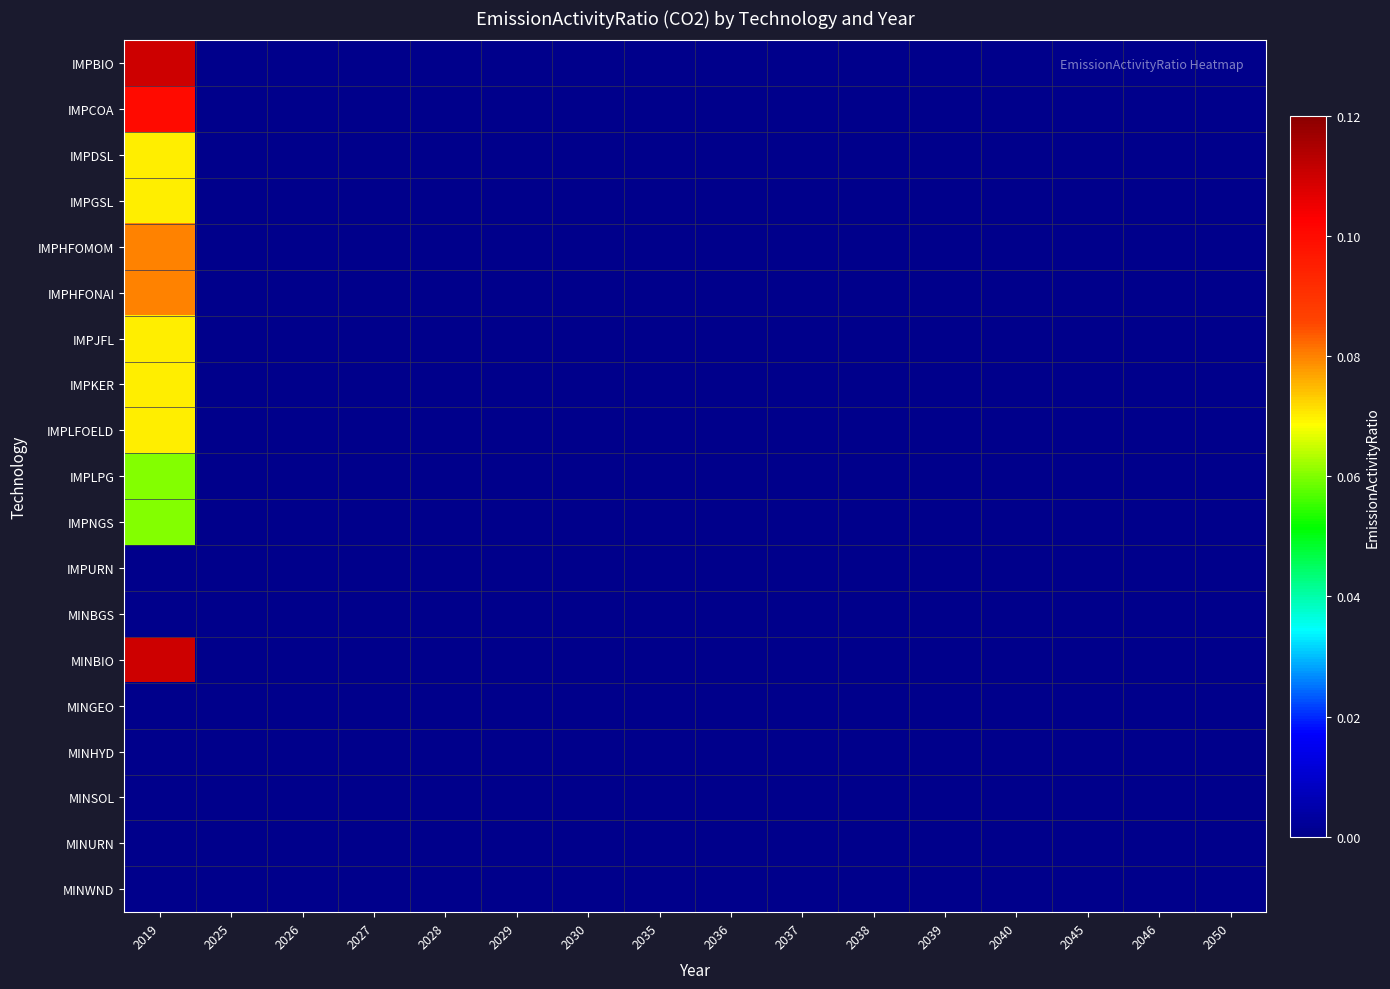

Reading left to right, what are all the values shown in this chart?

IMPBIO: 2019=0.1	2025=0.0	2026=0.0	2027=0.0	2028=0.0	2029=0.0	2030=0.0	2035=0.0	2036=0.0	2037=0.0	2038=0.0	2039=0.0	2040=0.0	2045=0.0	2046=0.0	2050=0.0
IMPCOA: 2019=0.1	2025=0.0	2026=0.0	2027=0.0	2028=0.0	2029=0.0	2030=0.0	2035=0.0	2036=0.0	2037=0.0	2038=0.0	2039=0.0	2040=0.0	2045=0.0	2046=0.0	2050=0.0
IMPDSL: 2019=0.1	2025=0.0	2026=0.0	2027=0.0	2028=0.0	2029=0.0	2030=0.0	2035=0.0	2036=0.0	2037=0.0	2038=0.0	2039=0.0	2040=0.0	2045=0.0	2046=0.0	2050=0.0
IMPGSL: 2019=0.1	2025=0.0	2026=0.0	2027=0.0	2028=0.0	2029=0.0	2030=0.0	2035=0.0	2036=0.0	2037=0.0	2038=0.0	2039=0.0	2040=0.0	2045=0.0	2046=0.0	2050=0.0
IMPHFOMOM: 2019=0.1	2025=0.0	2026=0.0	2027=0.0	2028=0.0	2029=0.0	2030=0.0	2035=0.0	2036=0.0	2037=0.0	2038=0.0	2039=0.0	2040=0.0	2045=0.0	2046=0.0	2050=0.0
IMPHFONAI: 2019=0.1	2025=0.0	2026=0.0	2027=0.0	2028=0.0	2029=0.0	2030=0.0	2035=0.0	2036=0.0	2037=0.0	2038=0.0	2039=0.0	2040=0.0	2045=0.0	2046=0.0	2050=0.0
IMPJFL: 2019=0.1	2025=0.0	2026=0.0	2027=0.0	2028=0.0	2029=0.0	2030=0.0	2035=0.0	2036=0.0	2037=0.0	2038=0.0	2039=0.0	2040=0.0	2045=0.0	2046=0.0	2050=0.0
IMPKER: 2019=0.1	2025=0.0	2026=0.0	2027=0.0	2028=0.0	2029=0.0	2030=0.0	2035=0.0	2036=0.0	2037=0.0	2038=0.0	2039=0.0	2040=0.0	2045=0.0	2046=0.0	2050=0.0
IMPLFOELD: 2019=0.1	2025=0.0	2026=0.0	2027=0.0	2028=0.0	2029=0.0	2030=0.0	2035=0.0	2036=0.0	2037=0.0	2038=0.0	2039=0.0	2040=0.0	2045=0.0	2046=0.0	2050=0.0
IMPLPG: 2019=0.1	2025=0.0	2026=0.0	2027=0.0	2028=0.0	2029=0.0	2030=0.0	2035=0.0	2036=0.0	2037=0.0	2038=0.0	2039=0.0	2040=0.0	2045=0.0	2046=0.0	2050=0.0
IMPNGS: 2019=0.1	2025=0.0	2026=0.0	2027=0.0	2028=0.0	2029=0.0	2030=0.0	2035=0.0	2036=0.0	2037=0.0	2038=0.0	2039=0.0	2040=0.0	2045=0.0	2046=0.0	2050=0.0
IMPURN: 2019=0.0	2025=0.0	2026=0.0	2027=0.0	2028=0.0	2029=0.0	2030=0.0	2035=0.0	2036=0.0	2037=0.0	2038=0.0	2039=0.0	2040=0.0	2045=0.0	2046=0.0	2050=0.0
MINBGS: 2019=0.0	2025=0.0	2026=0.0	2027=0.0	2028=0.0	2029=0.0	2030=0.0	2035=0.0	2036=0.0	2037=0.0	2038=0.0	2039=0.0	2040=0.0	2045=0.0	2046=0.0	2050=0.0
MINBIO: 2019=0.1	2025=0.0	2026=0.0	2027=0.0	2028=0.0	2029=0.0	2030=0.0	2035=0.0	2036=0.0	2037=0.0	2038=0.0	2039=0.0	2040=0.0	2045=0.0	2046=0.0	2050=0.0
MINGEO: 2019=0.0	2025=0.0	2026=0.0	2027=0.0	2028=0.0	2029=0.0	2030=0.0	2035=0.0	2036=0.0	2037=0.0	2038=0.0	2039=0.0	2040=0.0	2045=0.0	2046=0.0	2050=0.0
MINHYD: 2019=0.0	2025=0.0	2026=0.0	2027=0.0	2028=0.0	2029=0.0	2030=0.0	2035=0.0	2036=0.0	2037=0.0	2038=0.0	2039=0.0	2040=0.0	2045=0.0	2046=0.0	2050=0.0
MINSOL: 2019=0.0	2025=0.0	2026=0.0	2027=0.0	2028=0.0	2029=0.0	2030=0.0	2035=0.0	2036=0.0	2037=0.0	2038=0.0	2039=0.0	2040=0.0	2045=0.0	2046=0.0	2050=0.0
MINURN: 2019=0.0	2025=0.0	2026=0.0	2027=0.0	2028=0.0	2029=0.0	2030=0.0	2035=0.0	2036=0.0	2037=0.0	2038=0.0	2039=0.0	2040=0.0	2045=0.0	2046=0.0	2050=0.0
MINWND: 2019=0.0	2025=0.0	2026=0.0	2027=0.0	2028=0.0	2029=0.0	2030=0.0	2035=0.0	2036=0.0	2037=0.0	2038=0.0	2039=0.0	2040=0.0	2045=0.0	2046=0.0	2050=0.0